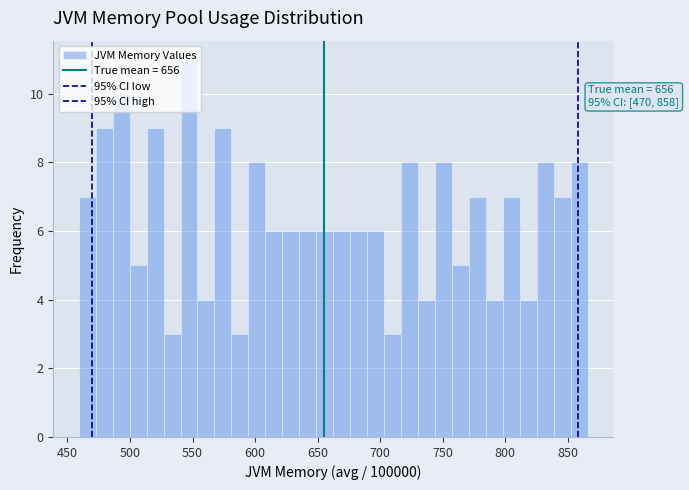

Around what value on the x-axis is the tallest bar? Give the approximate position of its centre, as read against the axis.

545